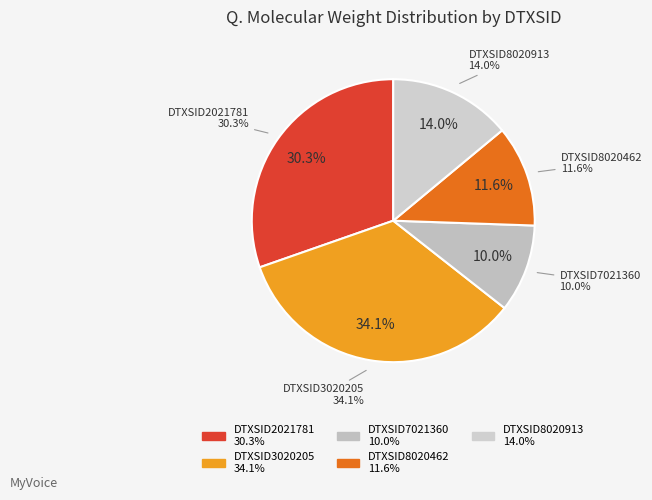

Is DTXSID8020913 the majority of the pie?

No